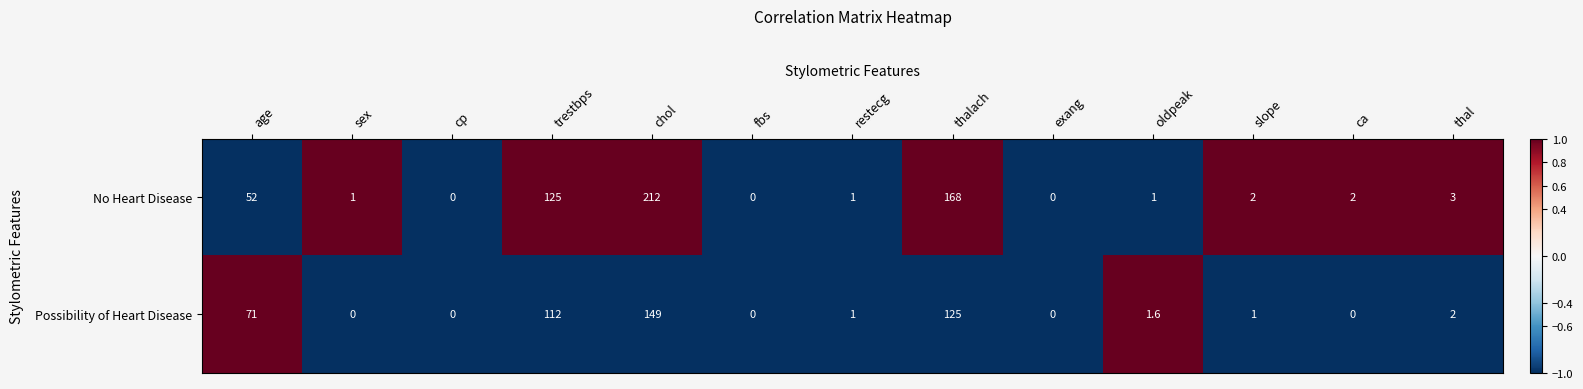

What is the total value across all series at age?

123.0